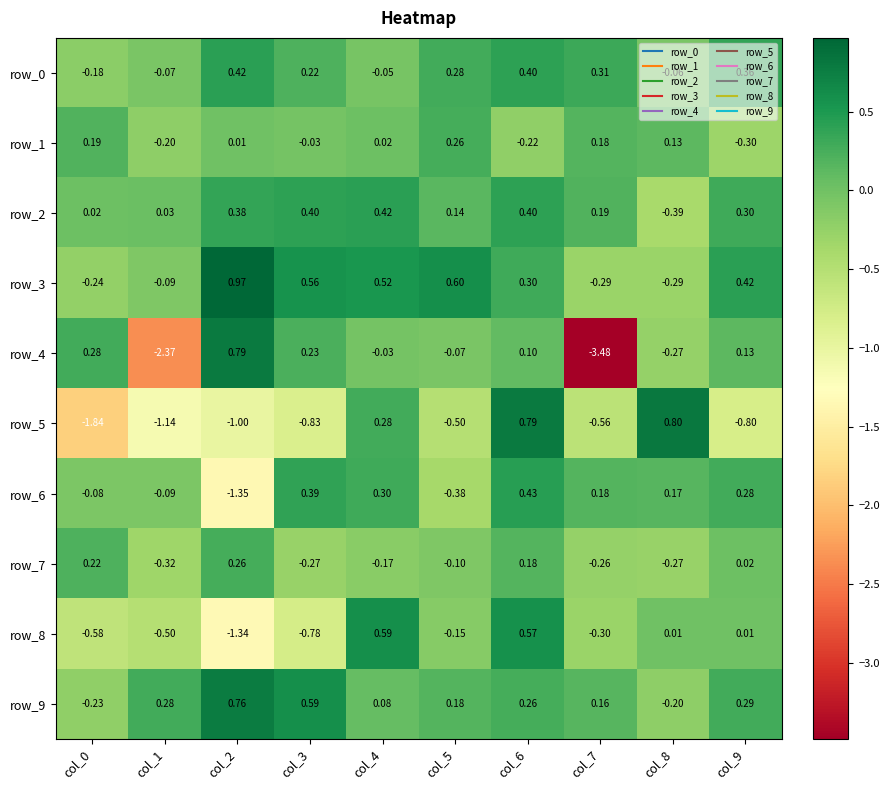

How many distinct data groups are displayed?

10